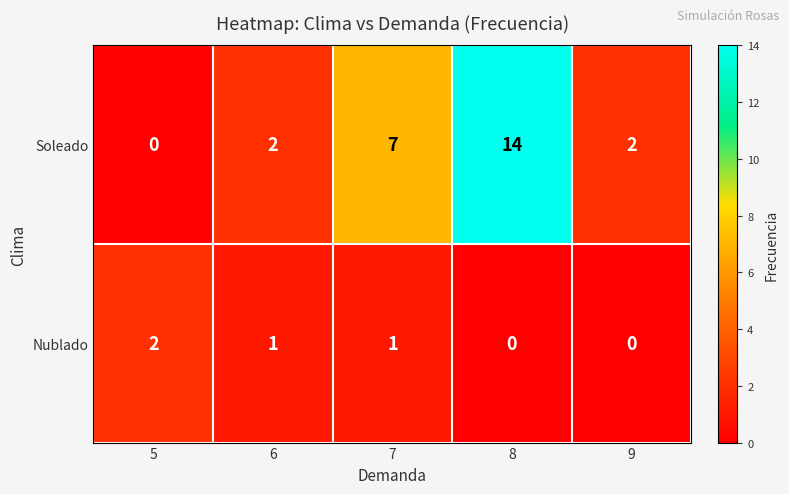

Which series changed the most between 5 and 8?

Soleado